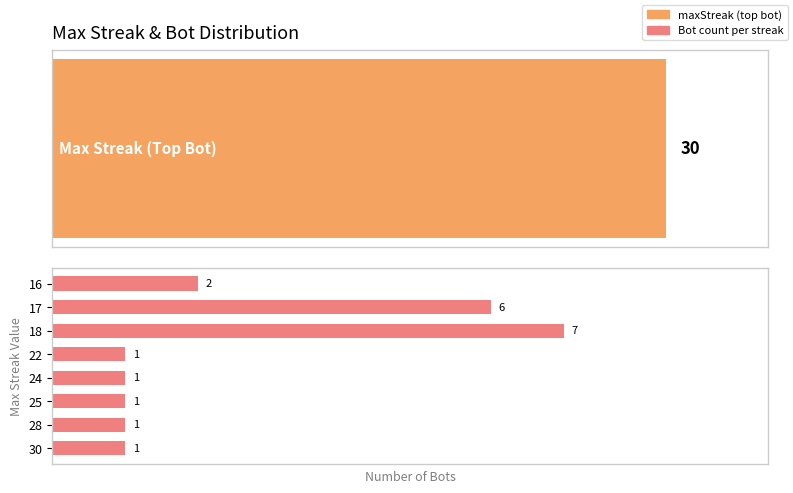

What is the average value?

2